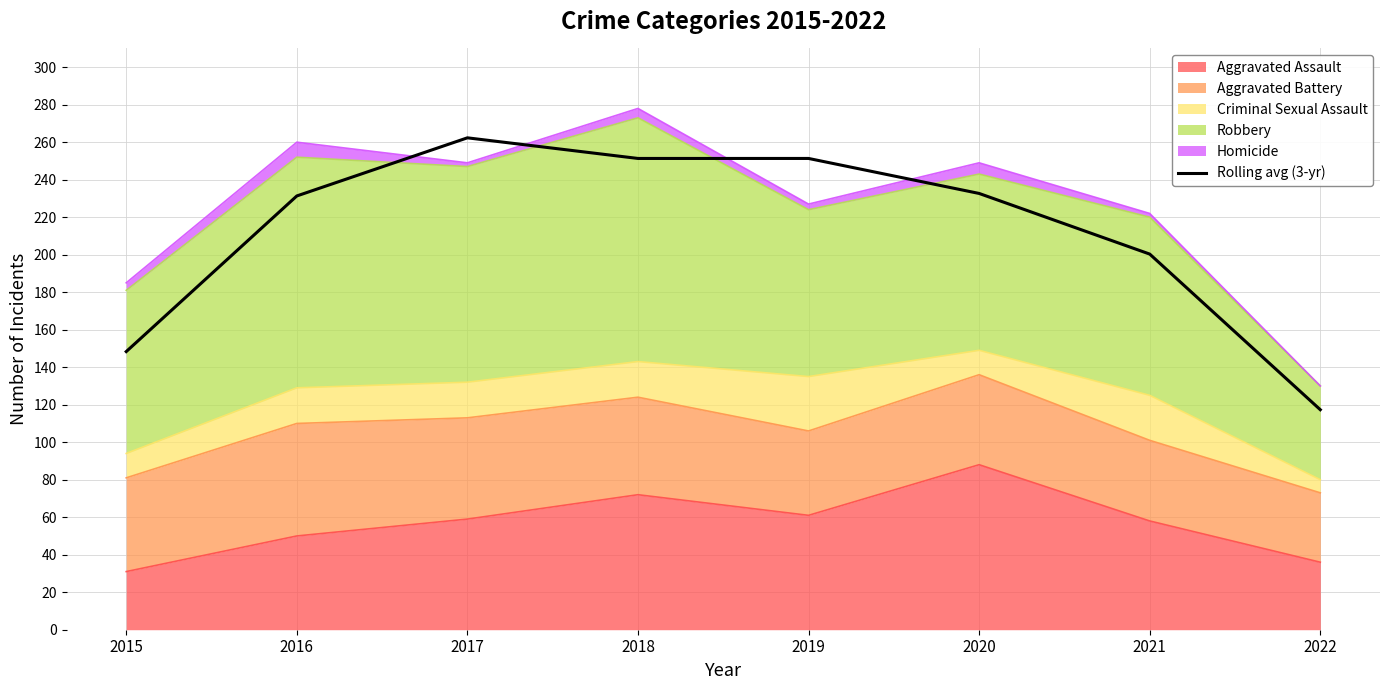

Reading left to right, transcribe all the data shown in this chart.

2015=148.3	2016=231.3	2017=262.3	2018=251.3	2019=251.3	2020=232.7	2021=200.3	2022=117.3